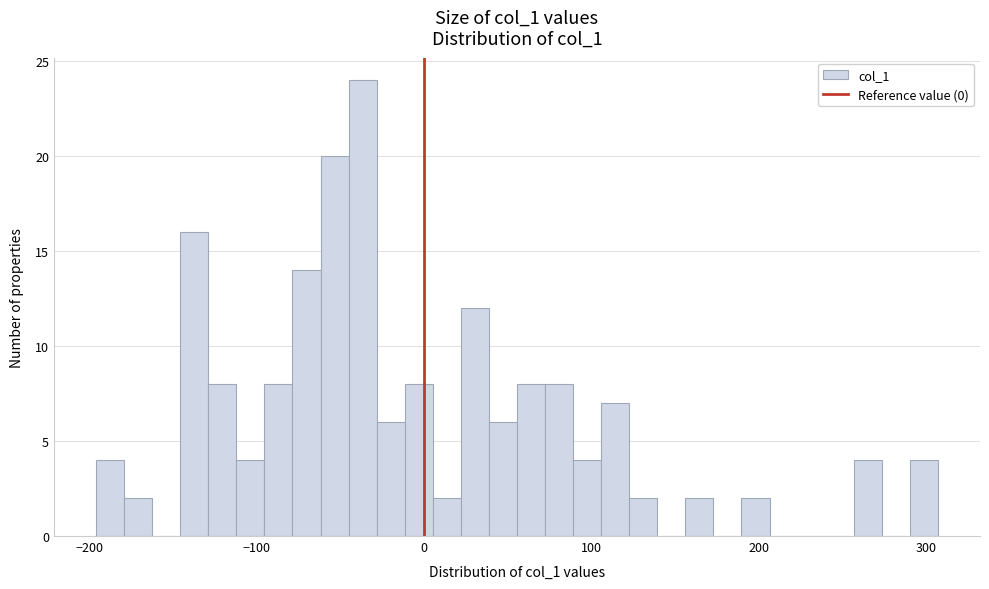

Read against the x-axis, roughly where is the centre of the tallest bar?

-40